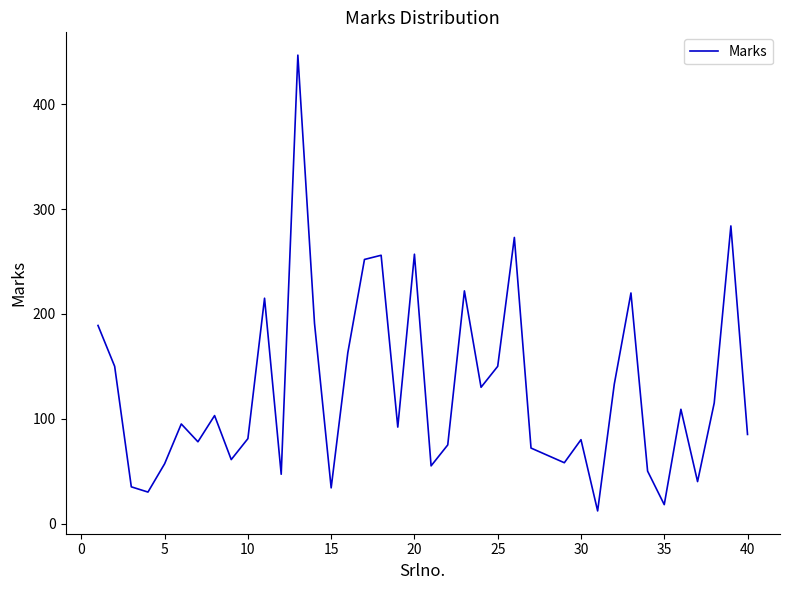

True or false: there are more than 2 points higher than both neighbors.

True